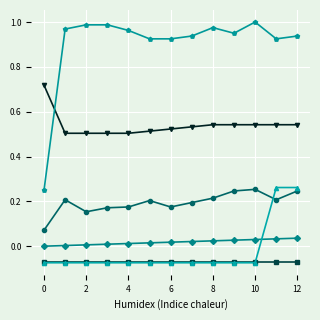

How many lines are shown in the chart?

6